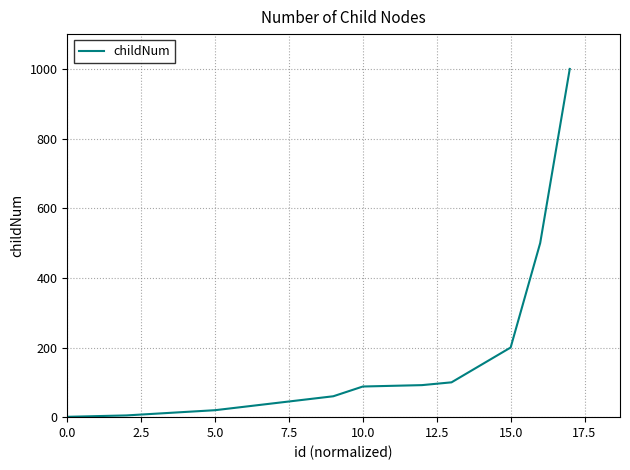

How many series are shown in this chart?

1